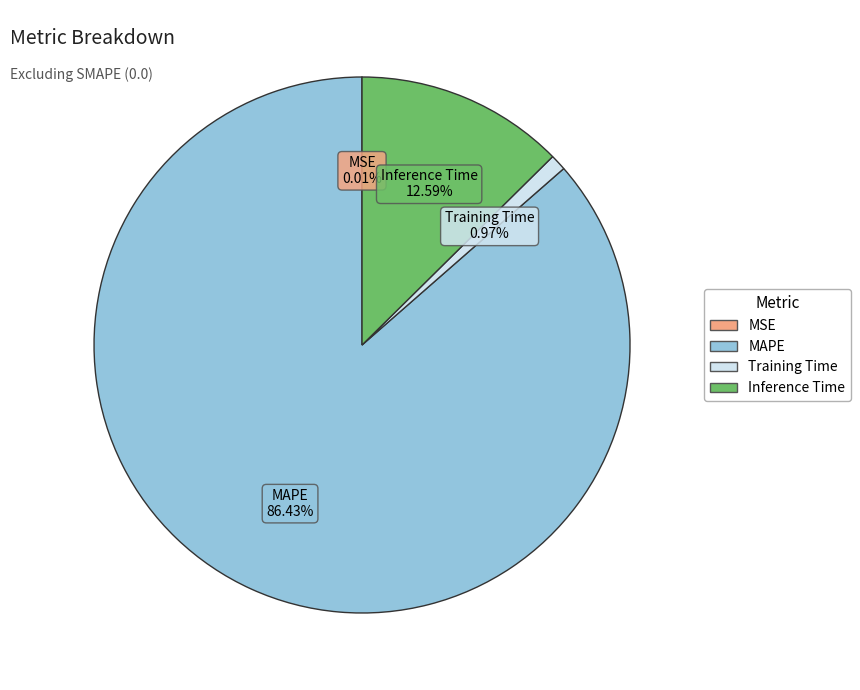

Does MAPE account for over 50% of the chart?

Yes